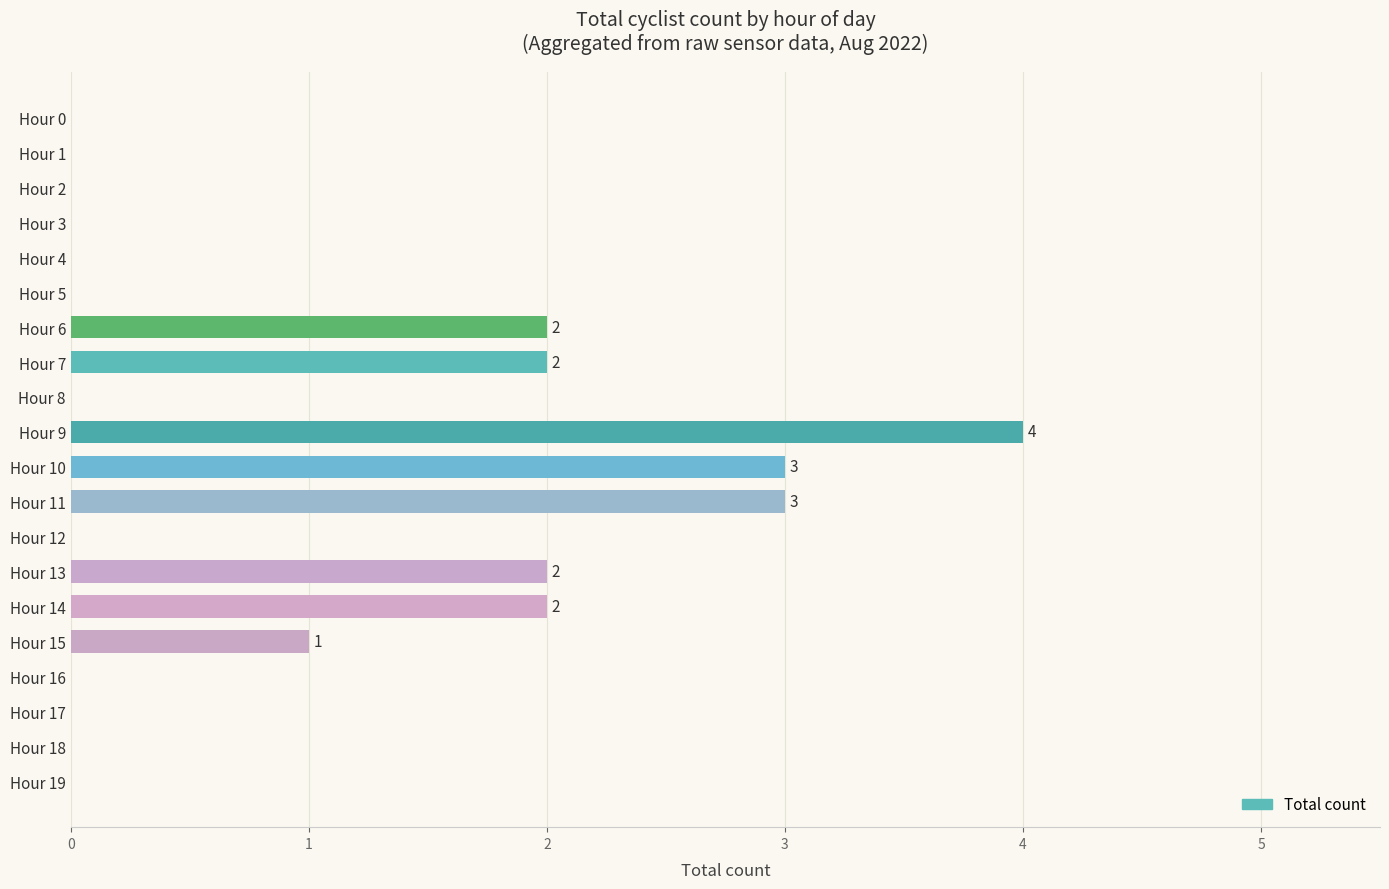

How many distinct data groups are displayed?

1